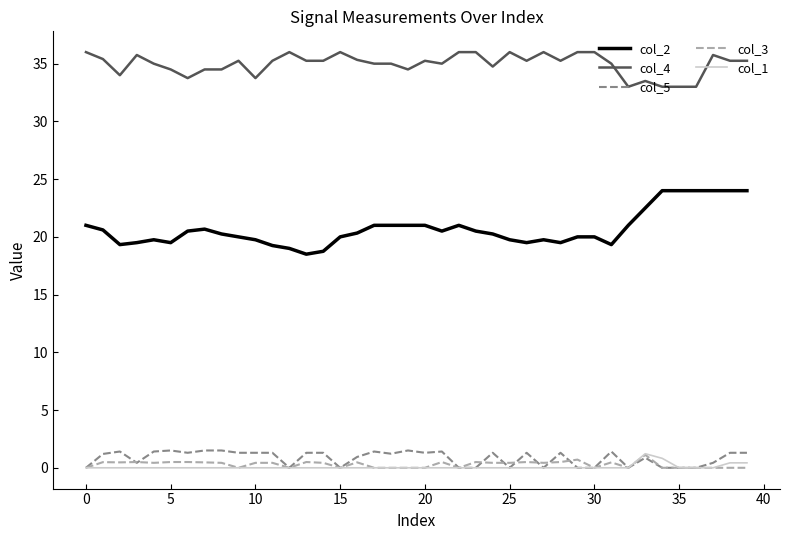

True or false: col_3 and col_2 intersect in this chart.

False